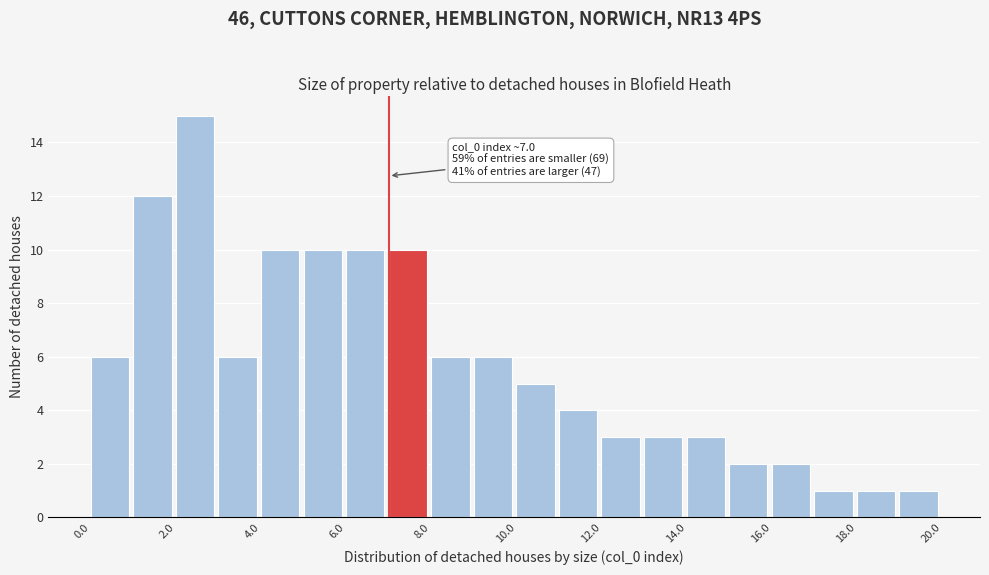

Over which range of the x-axis is the bar tallest?

2 to 3